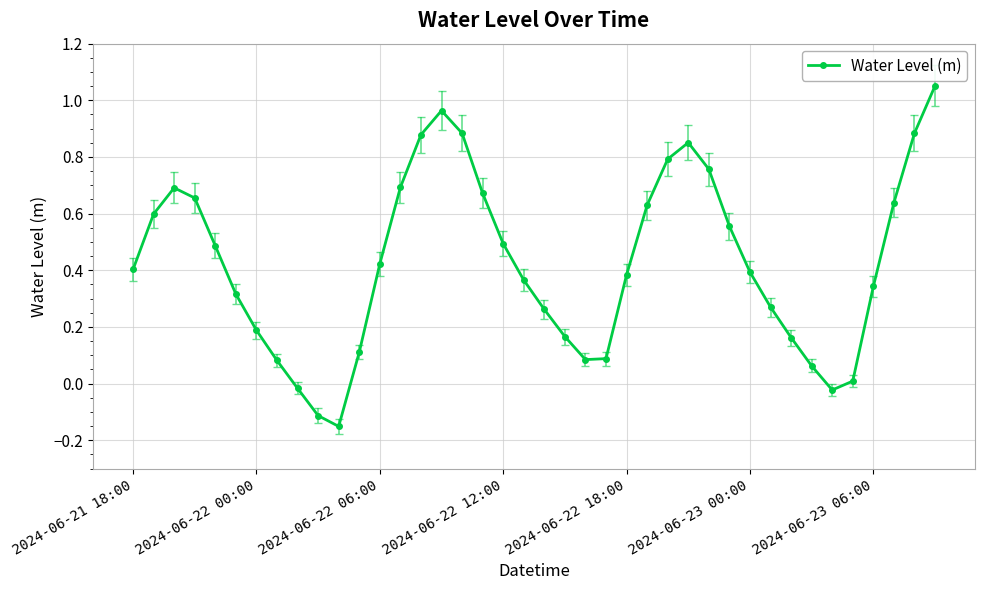

What is the difference between the maximum and minimum values?

1.2